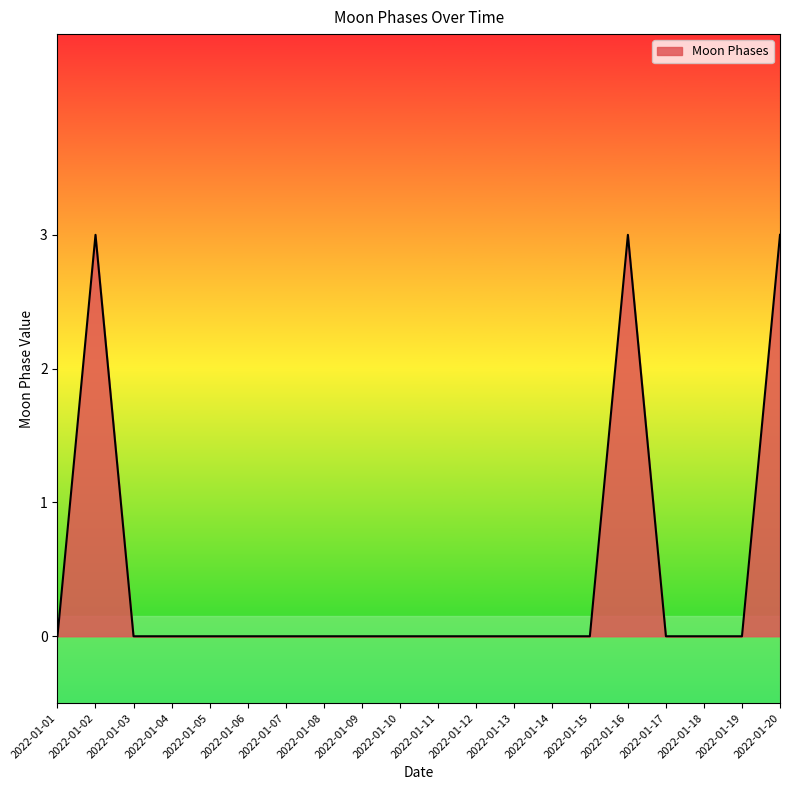

True or false: the data shows 0 at 2022-01-10.

True